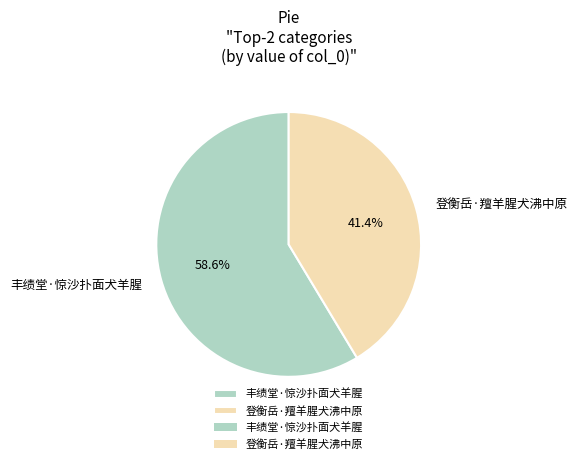

To the nearest percent, what is the difference between the largest and smallest slice percentages?

17%